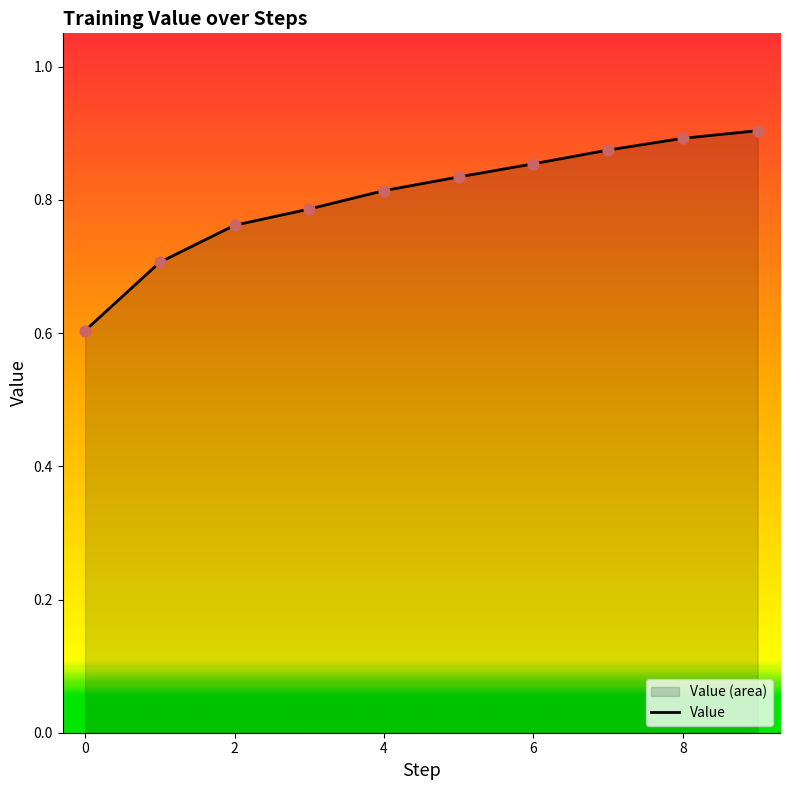

What is the minimum value shown in the chart?

0.6